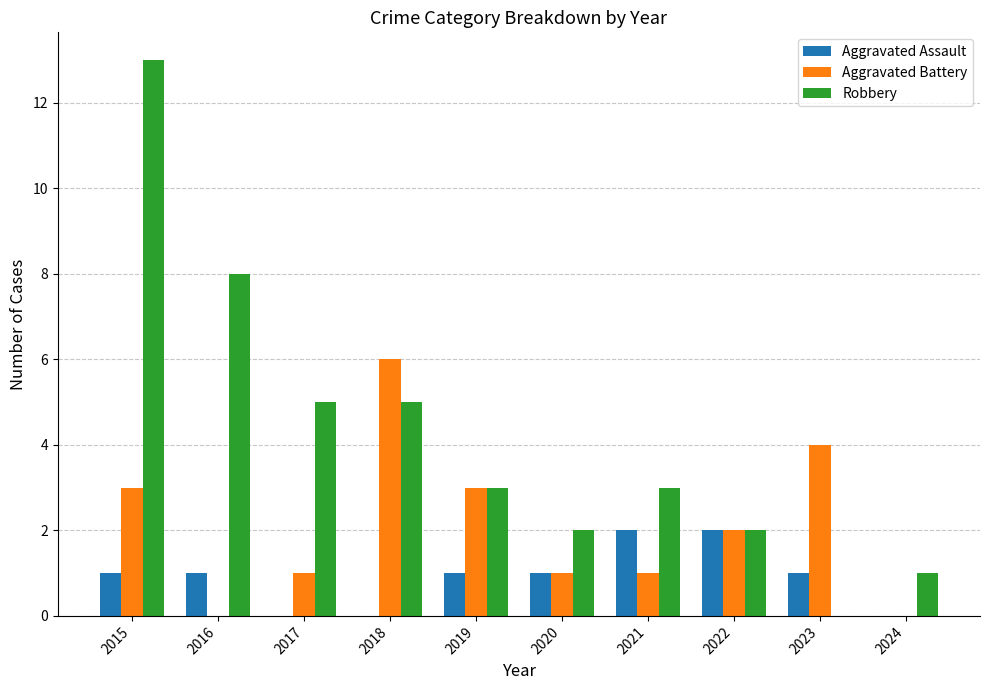

Is the value of Aggravated Battery at 2024 greater than the value of Robbery at 2021?

No